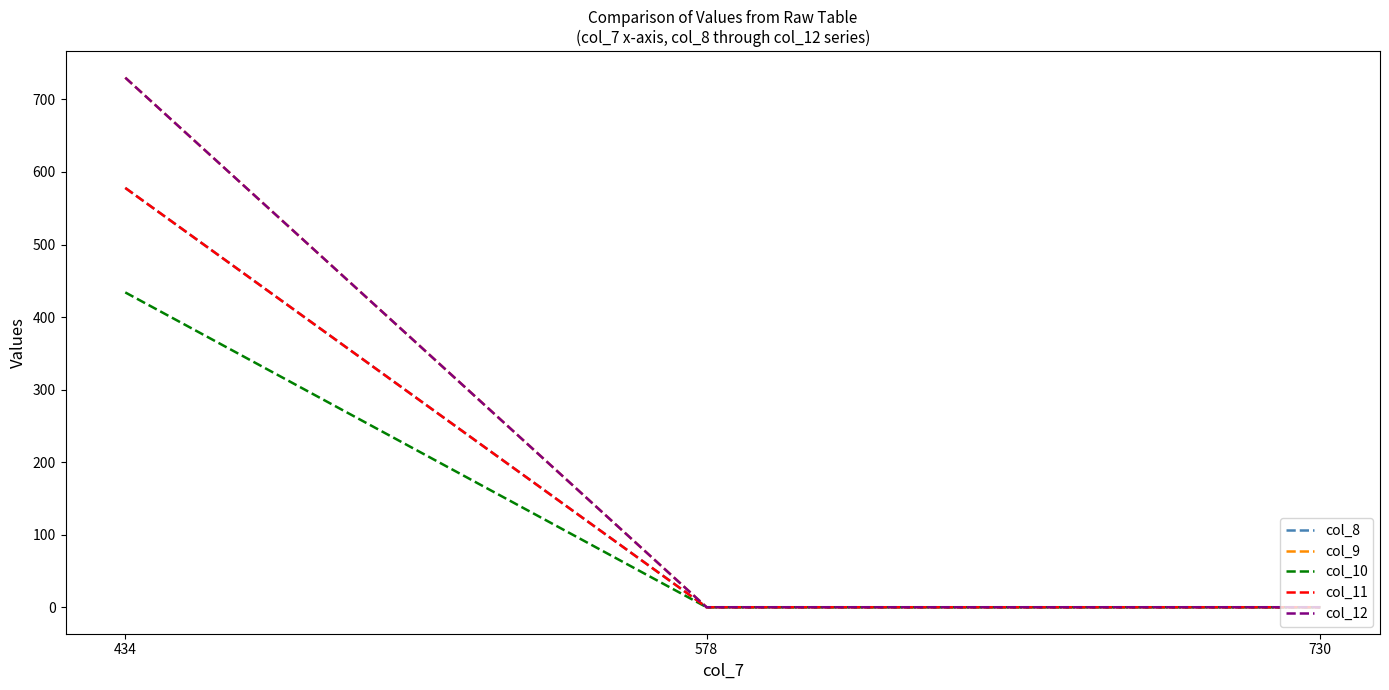

What is the average value of the col_12 series?

243